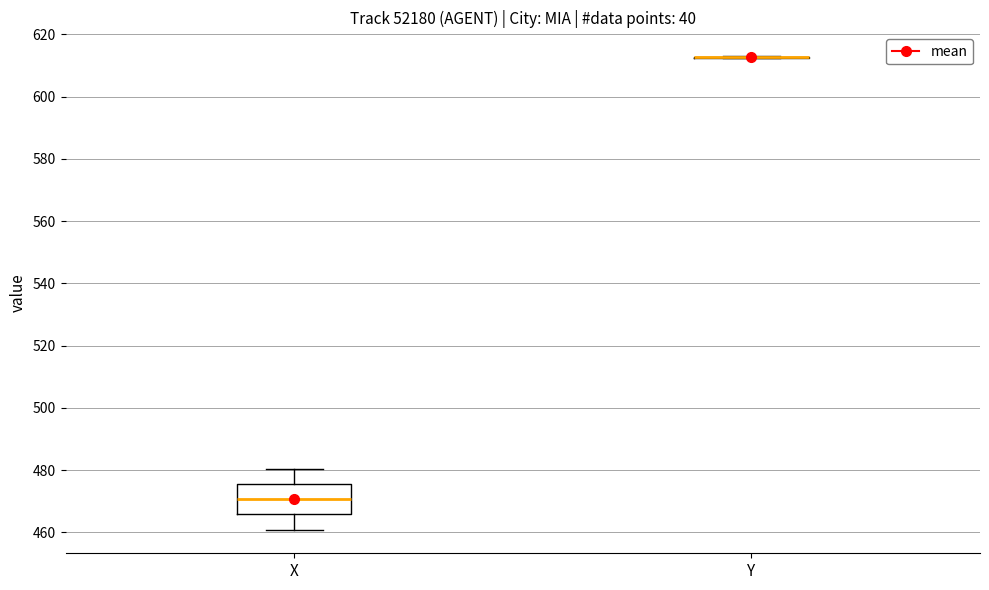

Reading left to right, transcribe this box plot: for each box, give where its median line is, the range the box spans, and where its two whiskers end, as read against the y-axis. The values are not printed on the chart, so give them approximately, as read against the axis.

X: median 470, box 466 to 476, whiskers 460 to 480
Y: box collapsed to a line at 612, whiskers 612 to 614